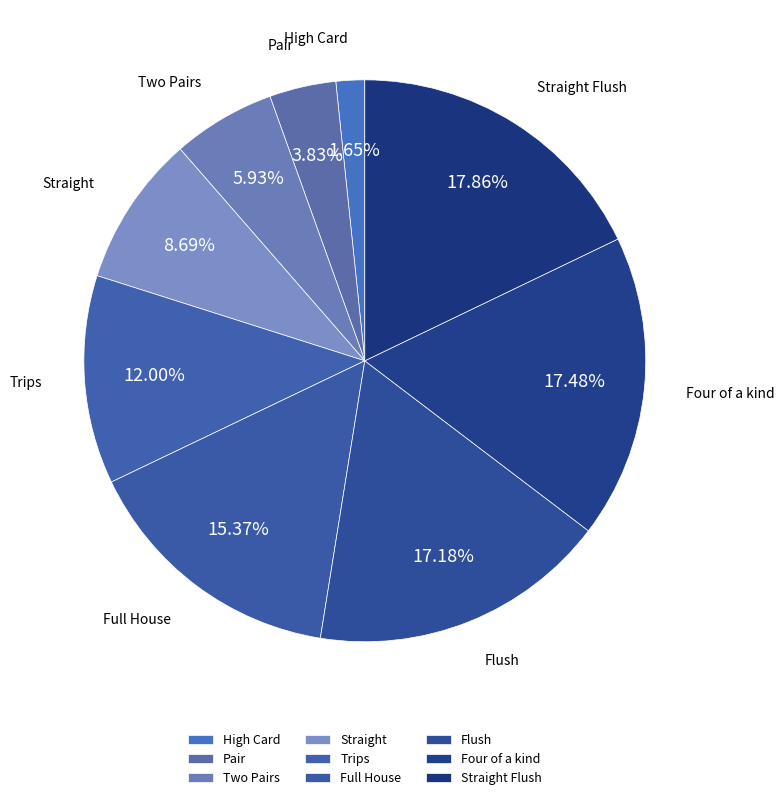

What percentage is the Four of a kind slice, to the nearest percent?

17%